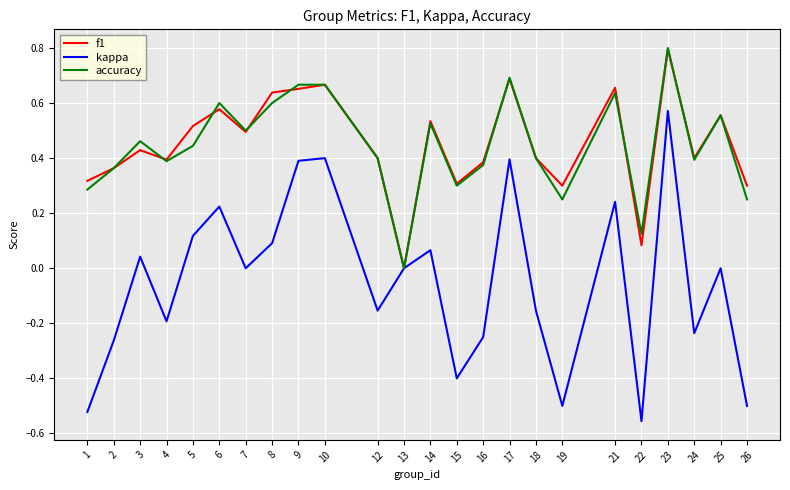

The value of accuracy at 10 is 0.7. True or false?

True